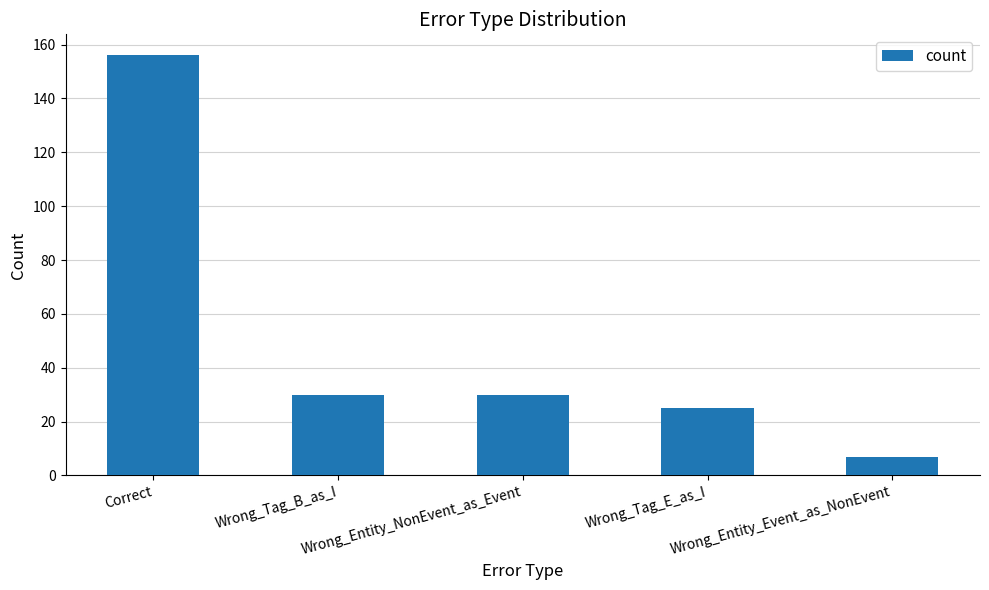

What is the greatest value displayed?

156